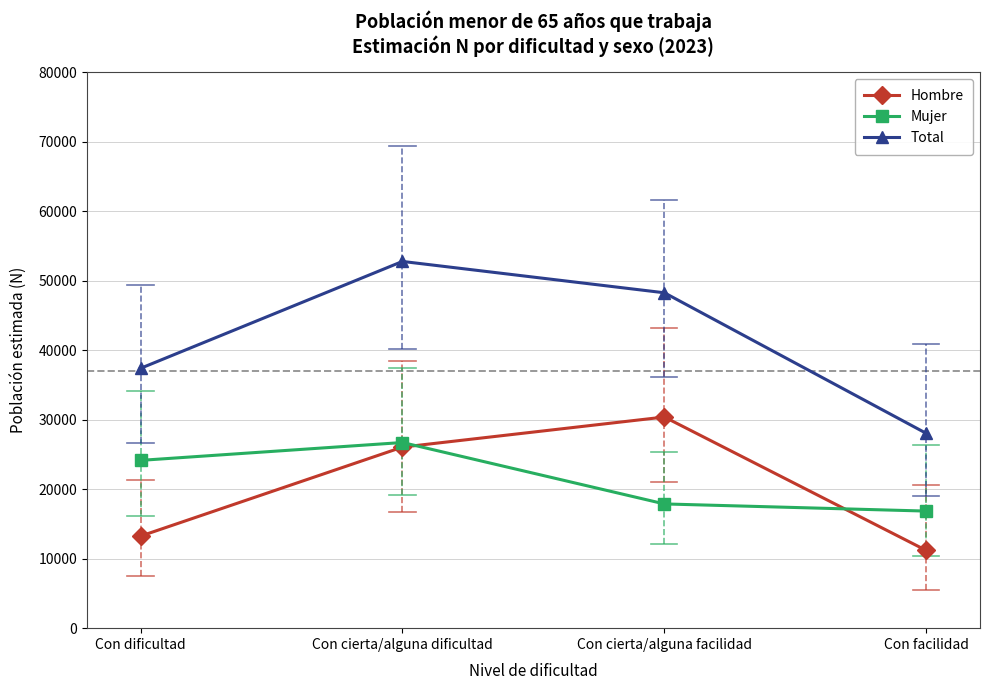

Reading right to left, what are all the values shown in this chart?

Hombre: Con facilidad=11184	Con cierta/alguna facilidad=30392	Con cierta/alguna dificultad=26062	Con dificultad=13248
Mujer: Con facilidad=16852	Con cierta/alguna facilidad=17882	Con cierta/alguna dificultad=26723	Con dificultad=24151
Total: Con facilidad=28036	Con cierta/alguna facilidad=48274	Con cierta/alguna dificultad=52785	Con dificultad=37399